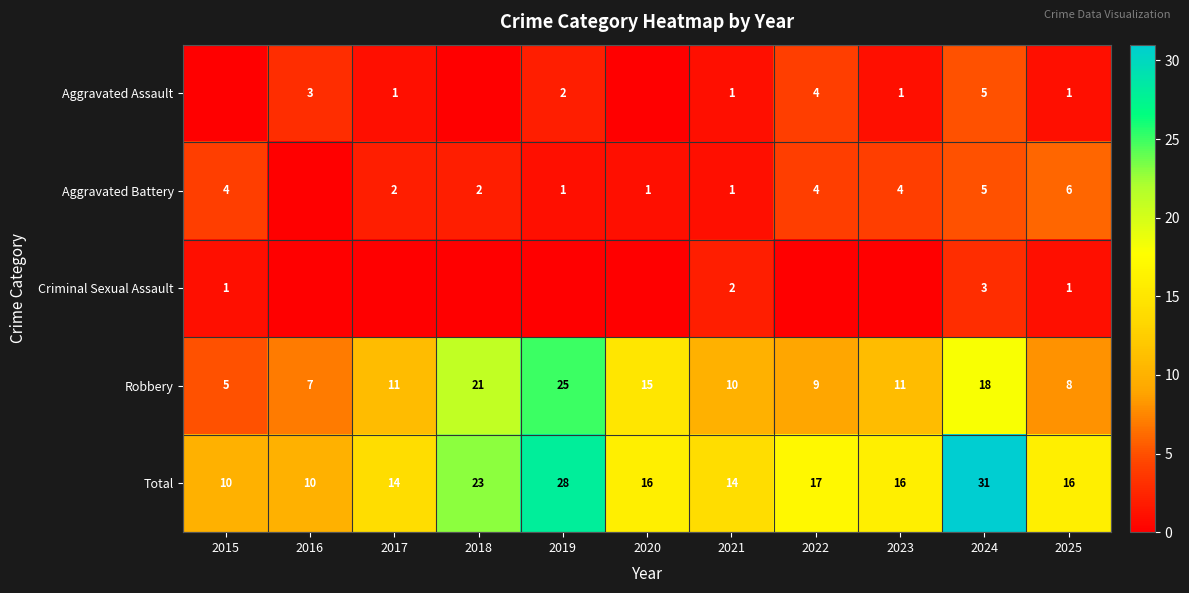

True or false: Aggravated Assault has a value of 1 at 2025.

True